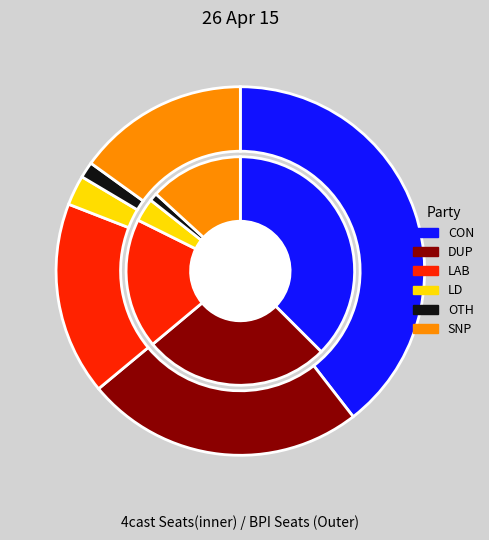

Is there a majority slice in this chart?

No